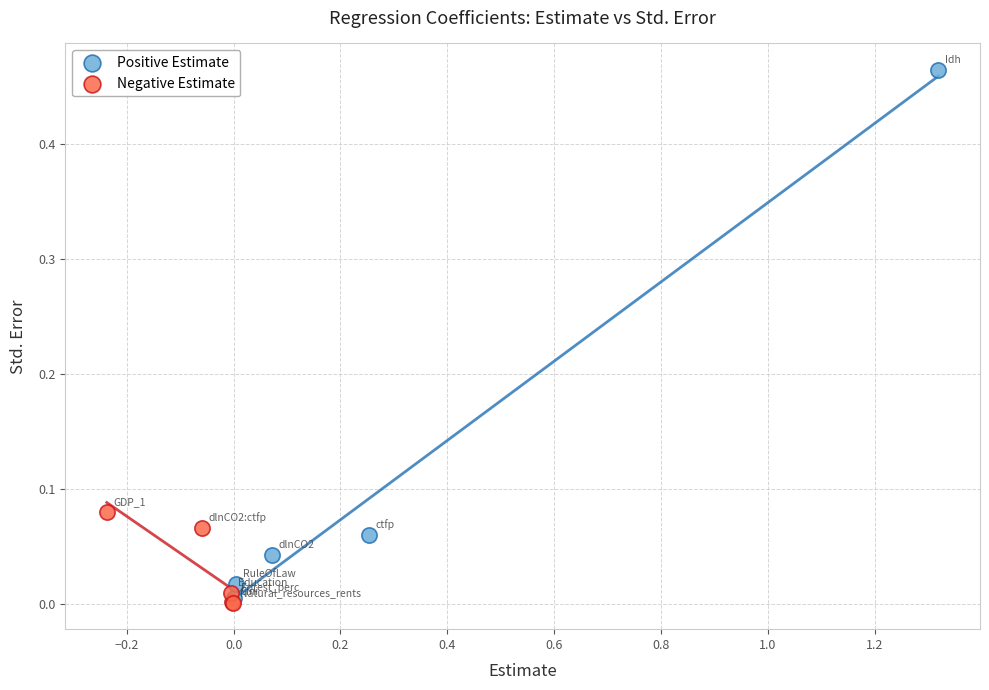

Which series reaches the maximum Y coordinate?

Positive Estimate